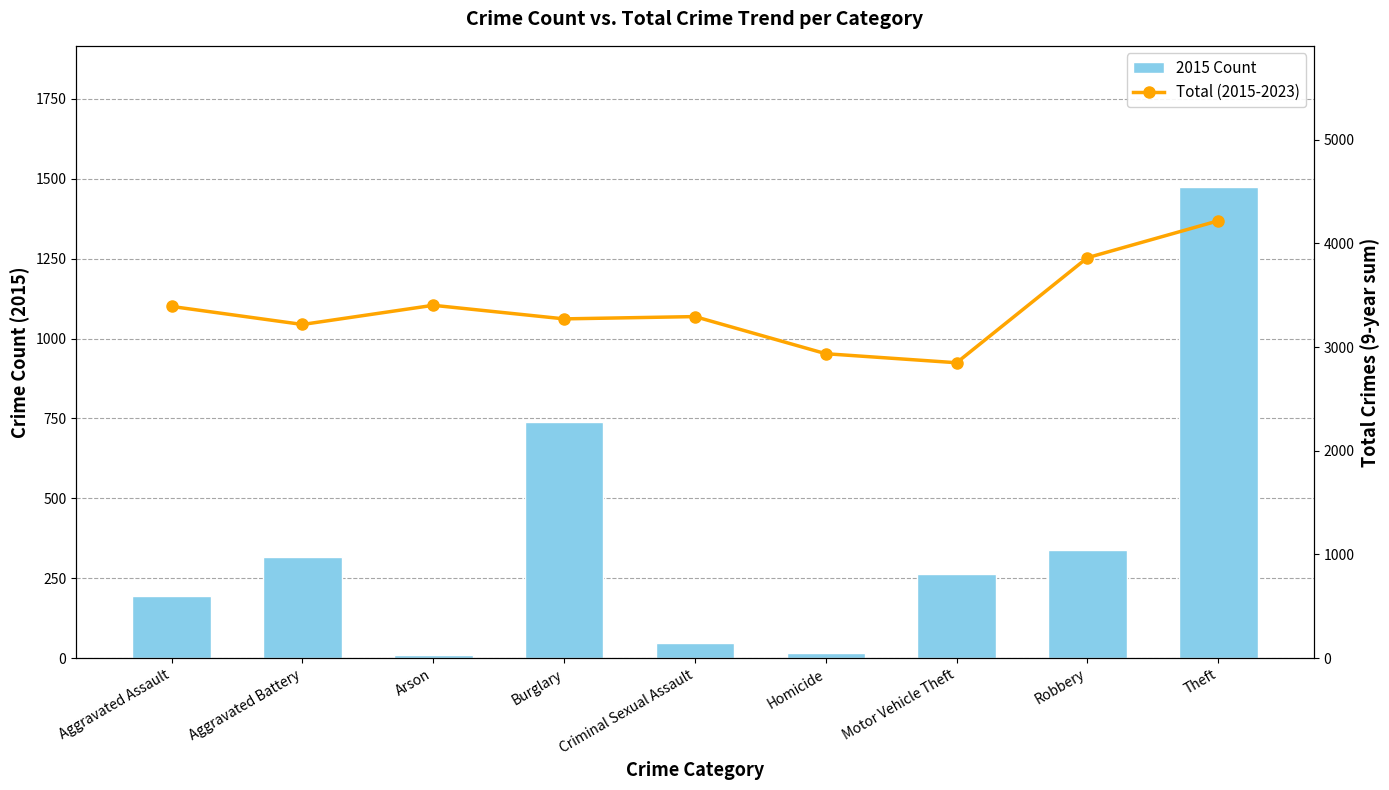

Which series has the largest range (max minus min)?

2015 Count